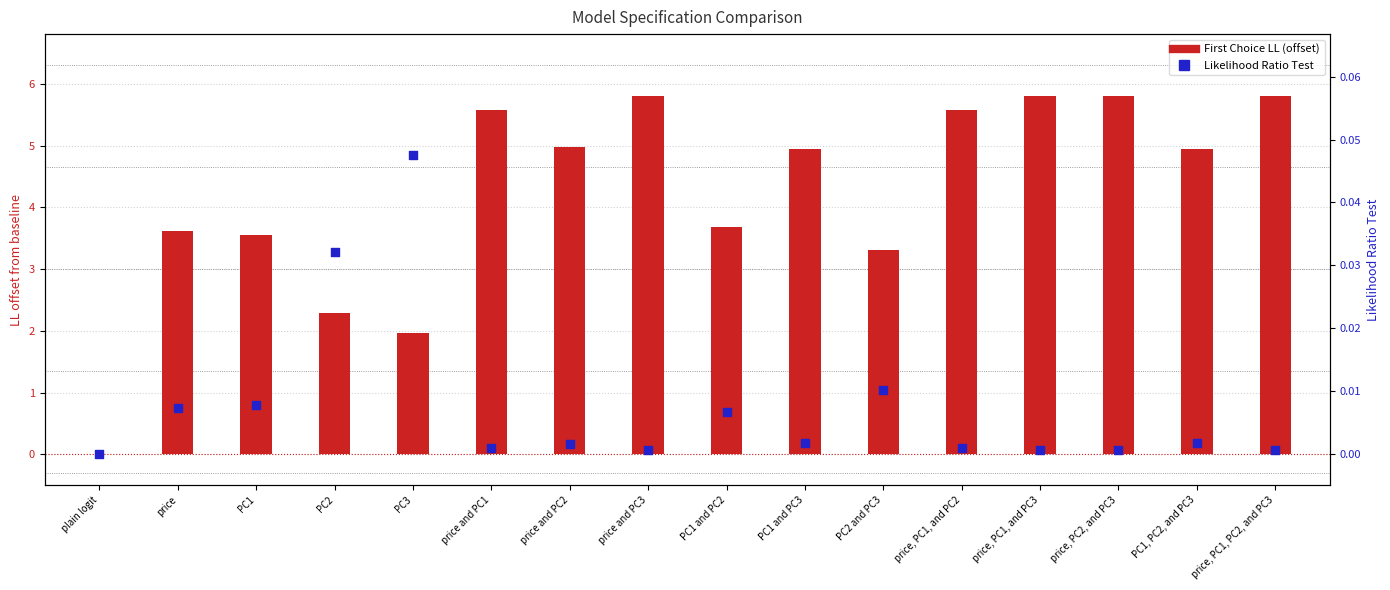

Is the value of Likelihood Ratio Test at price, PC1, PC2, and PC3 greater than the value of First Choice LL (offset) at plain logit?

Yes